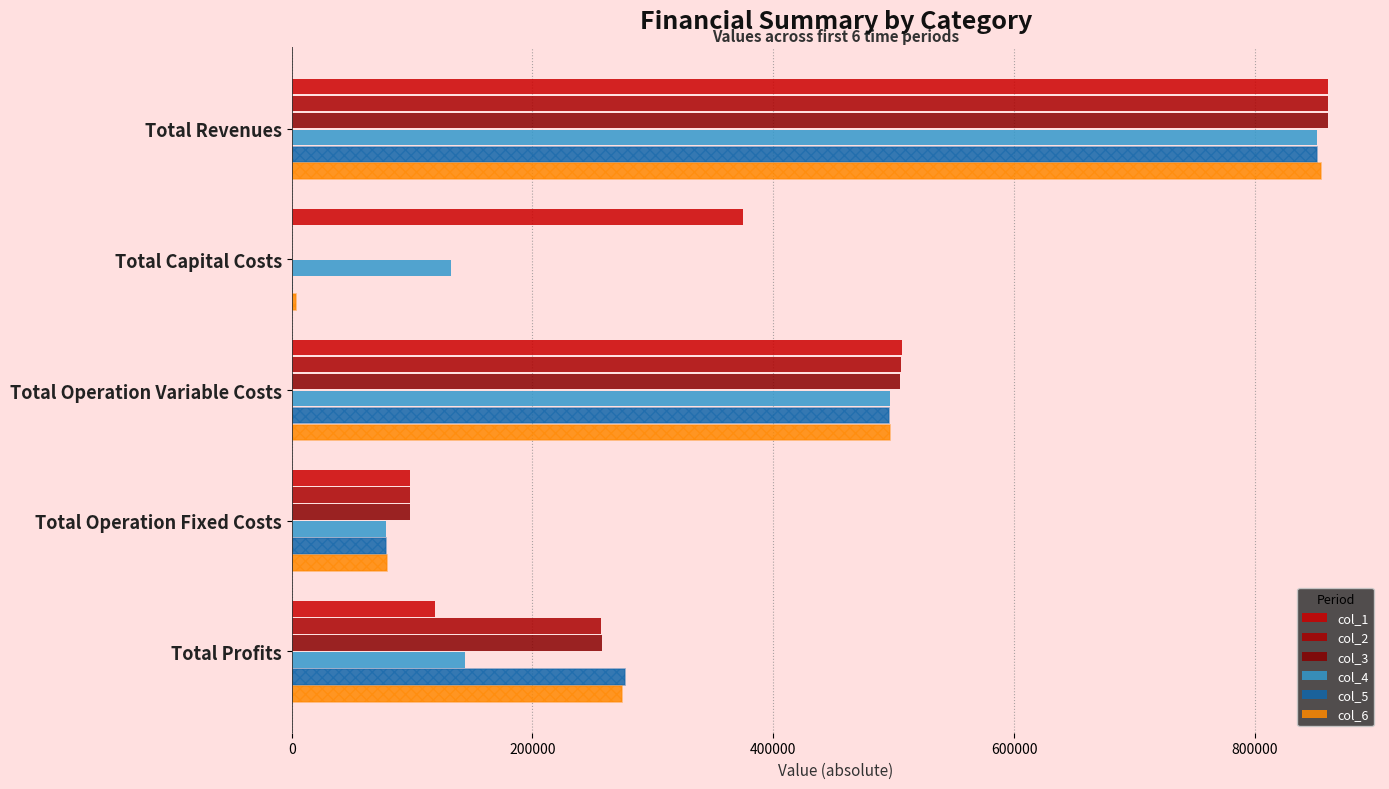

True or false: col_4 has a value of 851490.1 at Total Revenues.

True